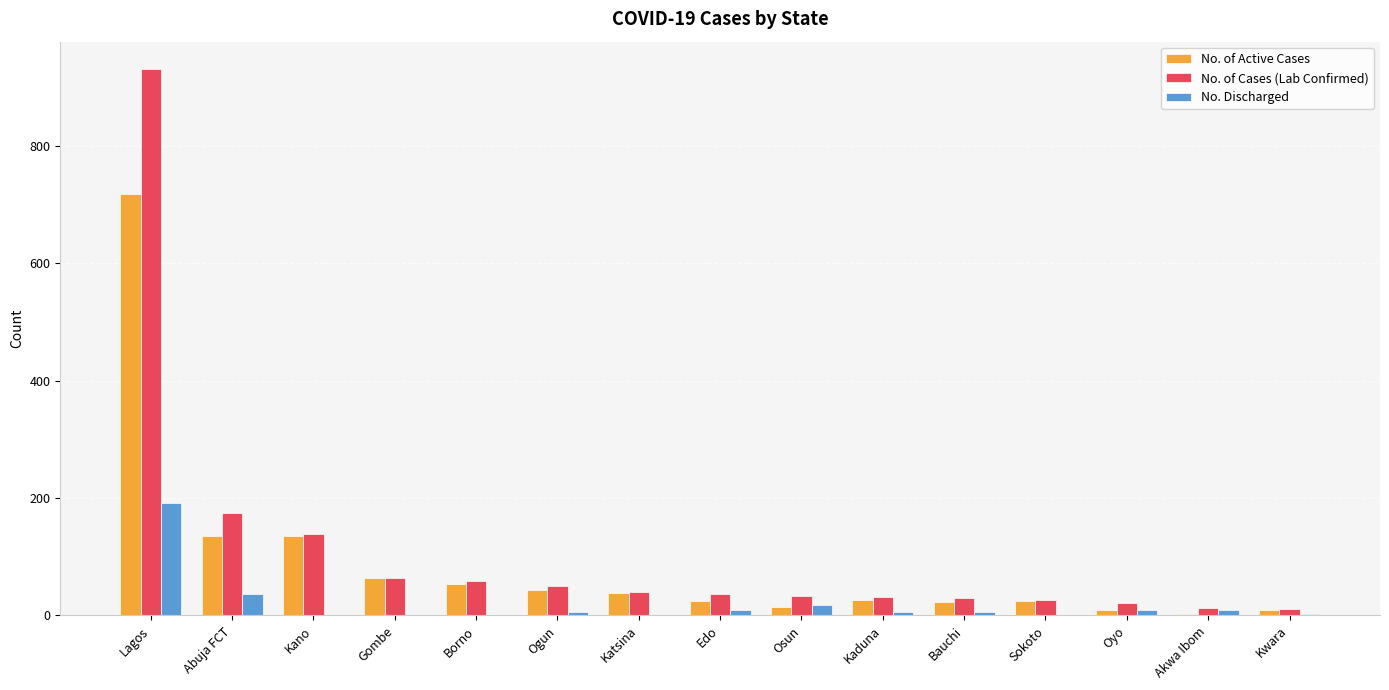

What is the difference between the No. of Active Cases values at Akwa Ibom and Osun?

12